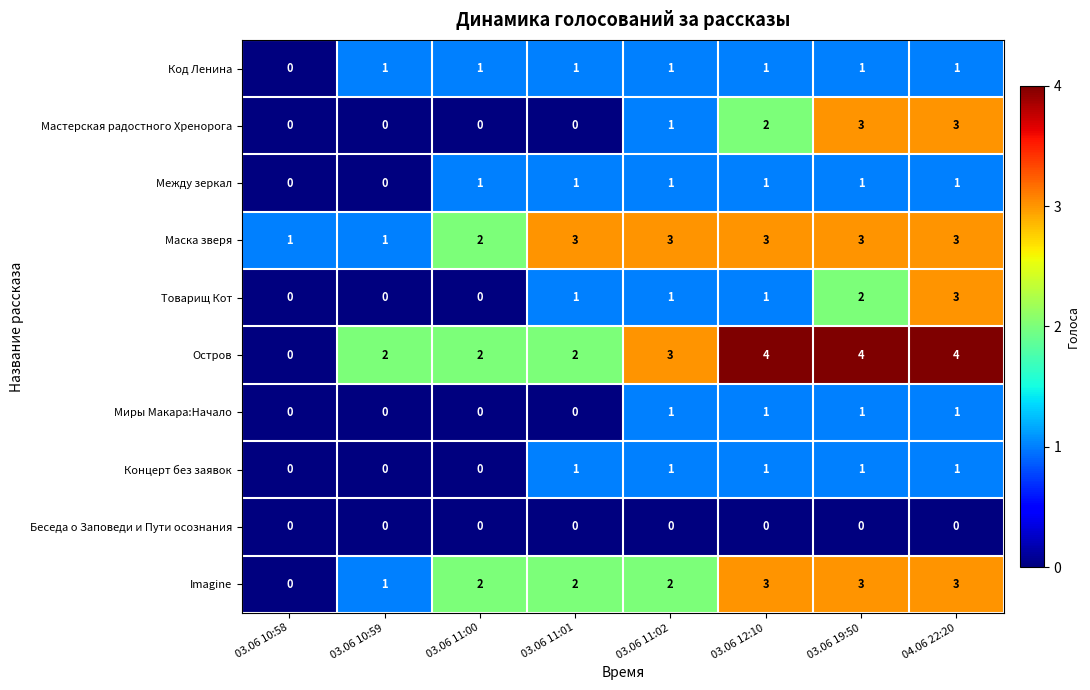

What is the sum of all Маска зверя values?

19